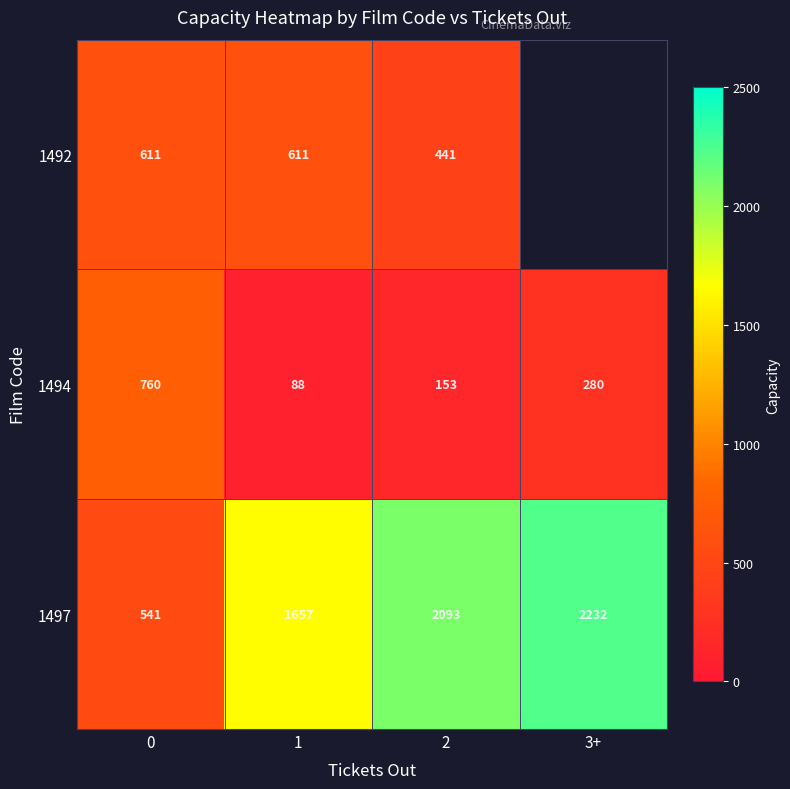

Is the value of 1494 at 0 greater than the value of 1497 at 2?

No